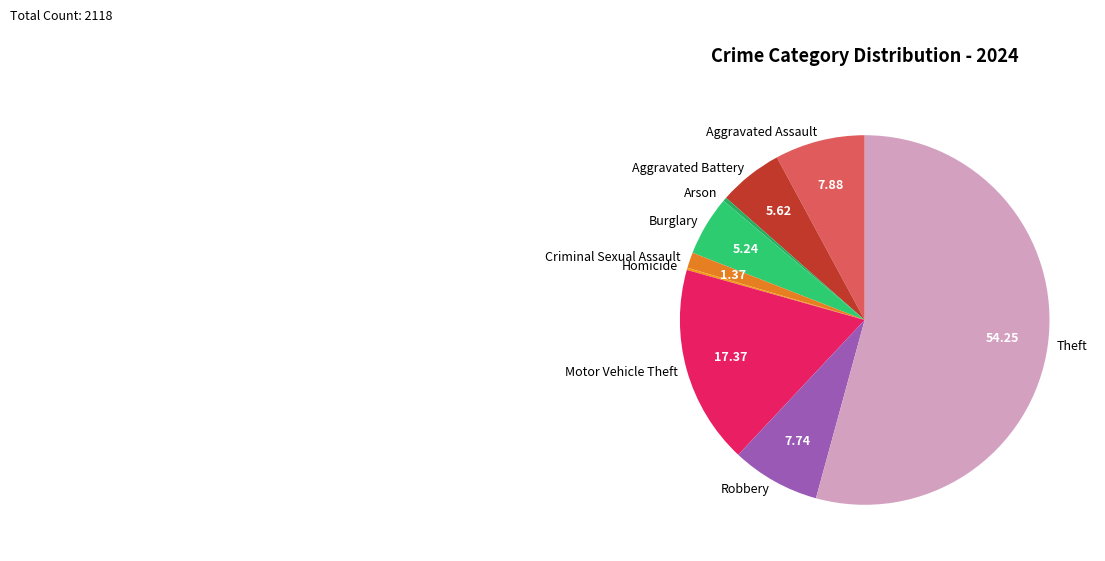

True or false: Criminal Sexual Assault accounts for 11% of the total.

False